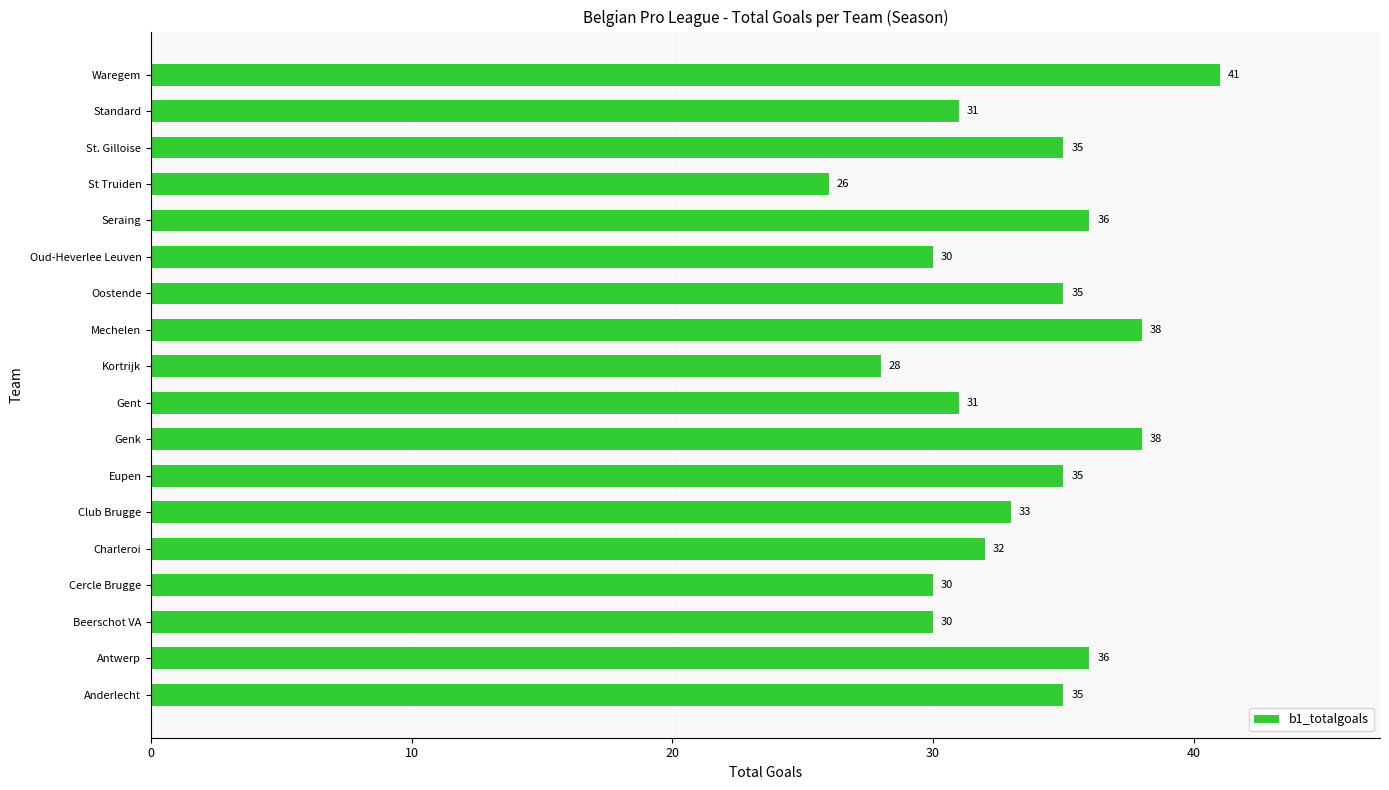

What is the smallest value displayed?

26